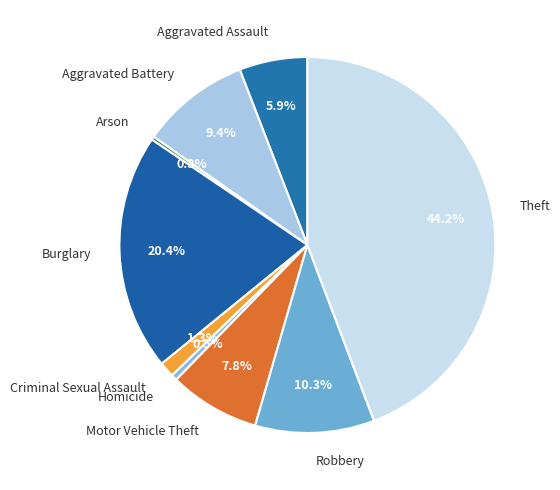

What percentage do Theft and Homicide together represent?

44.7%